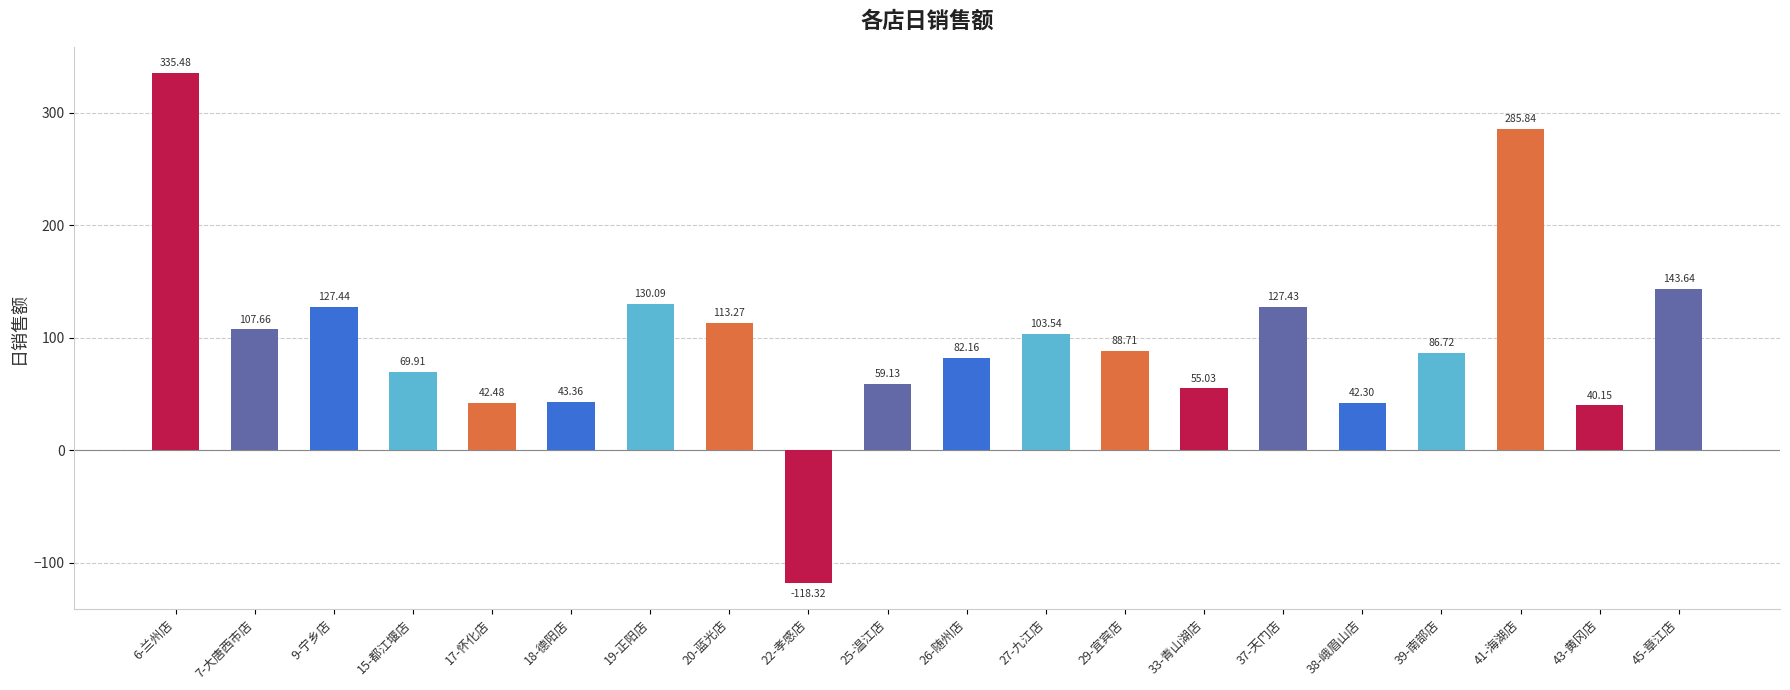

What is the sum of the values at 18-德阳店 and 41-海湖店?

329.2